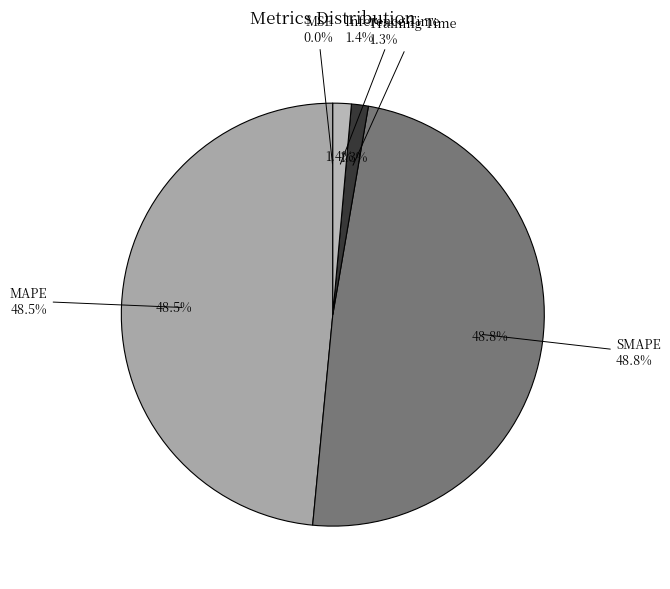

How many segments does this pie chart have?

5